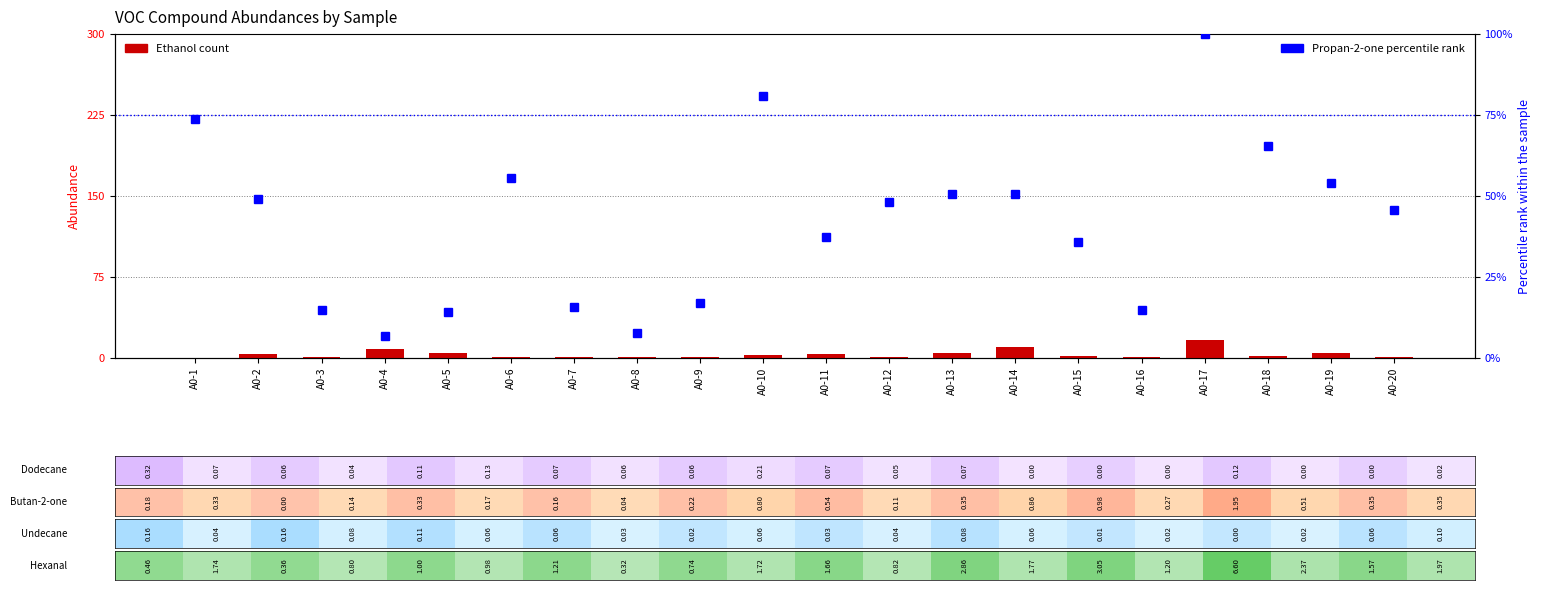

What is the difference between the Ethanol values at A0-3 and A0-4?

7.4